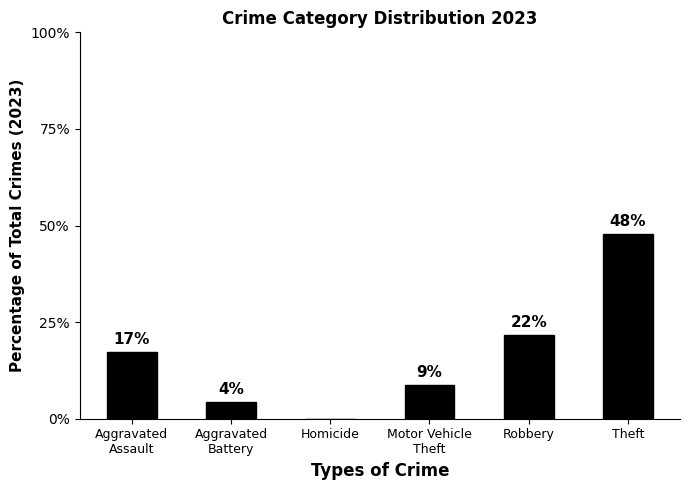

Are the bars horizontal?

No